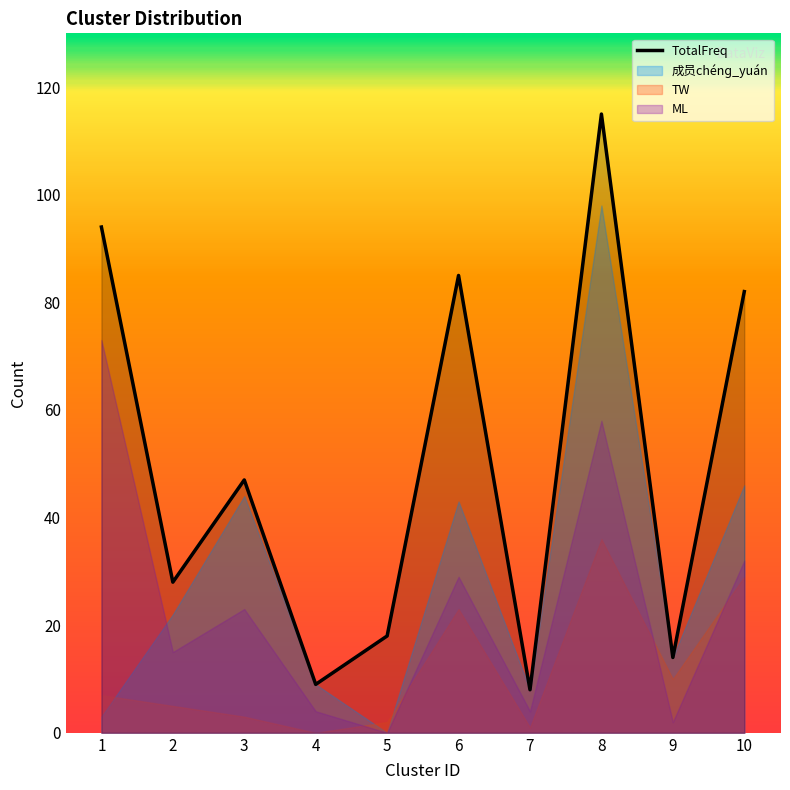

How many categories are shown in the chart?

10